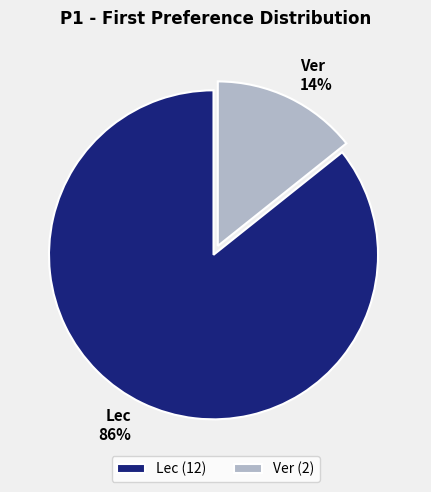

Combined, do Ver and Lec account for over 50%?

Yes